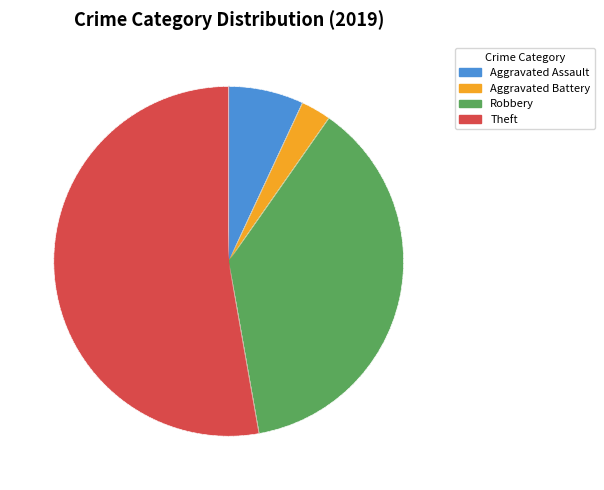

Combined, do Robbery and Theft account for over 50%?

Yes